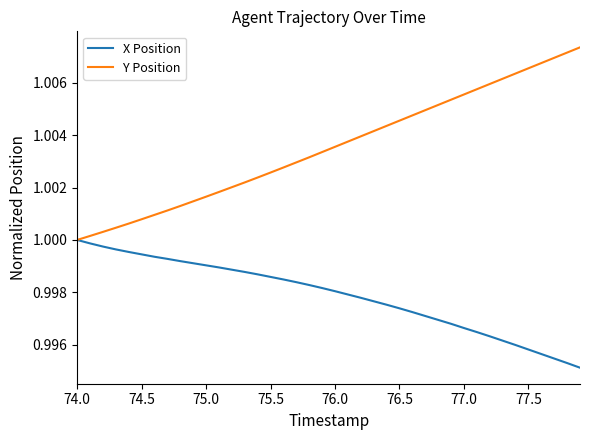

Rank the series by their maximum value, from lowest to highest.

X Position, Y Position